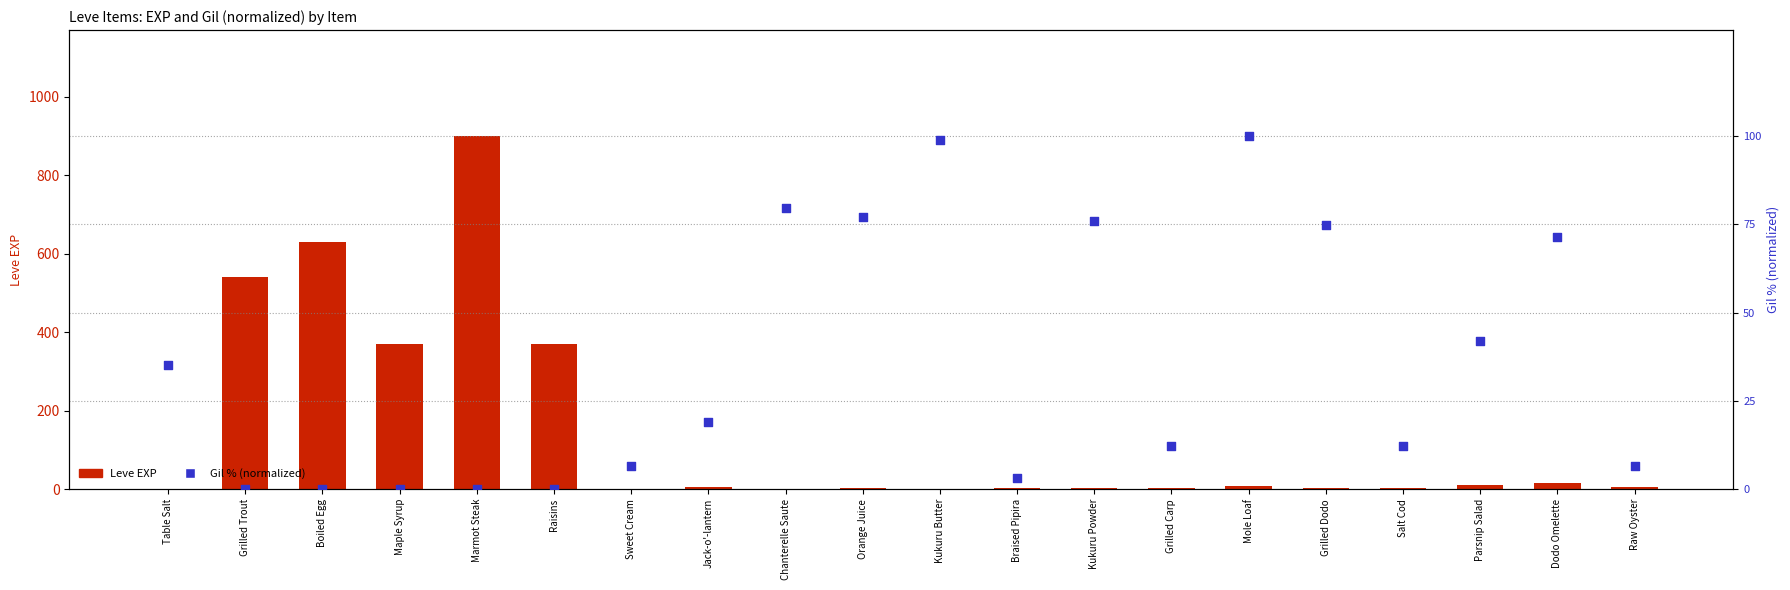

Which series contains the lowest Y value?

Gil (normalized %)